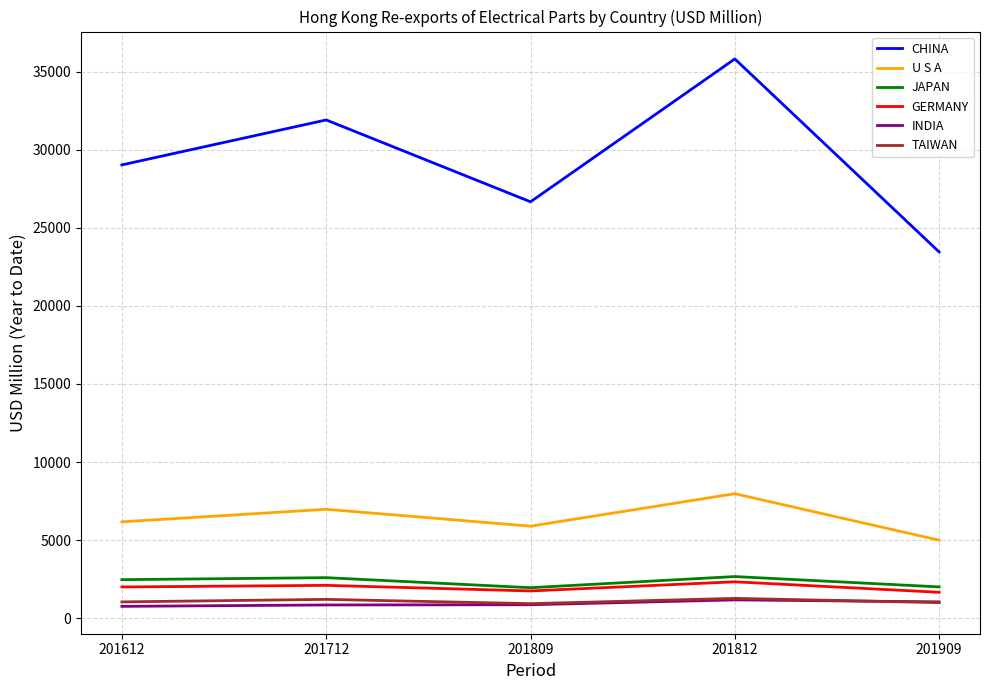

Which category has the highest value across all series?

201812